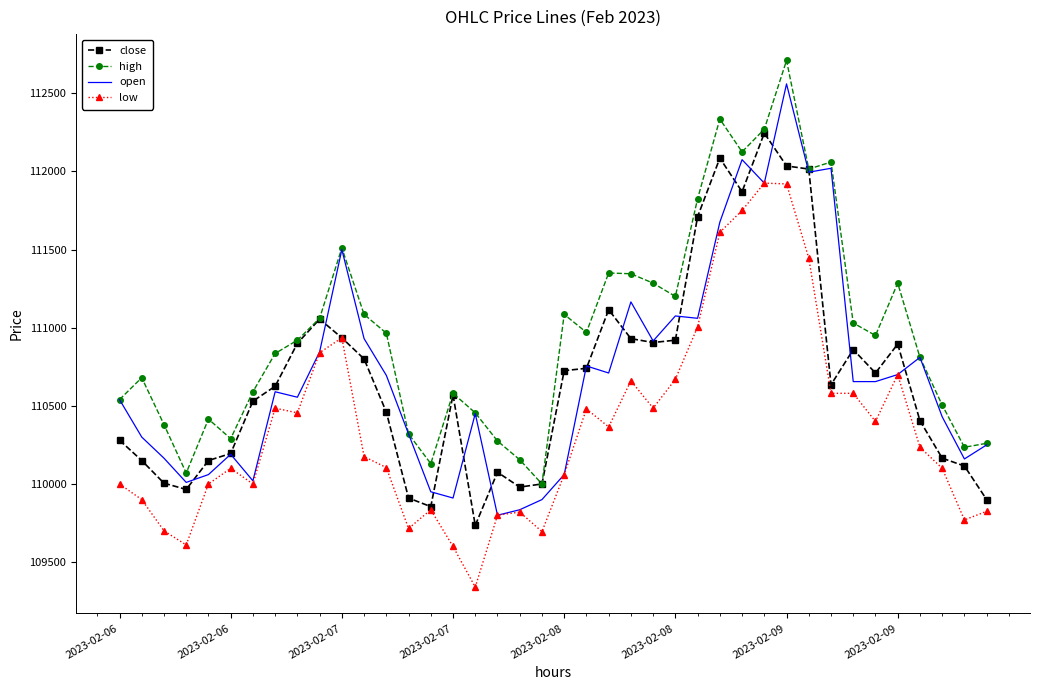

List the series in order of their peak value, highest first.

high, open, close, low